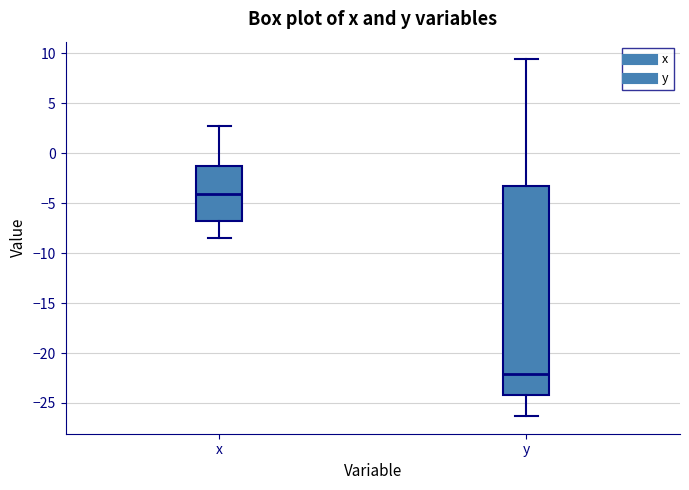

Which box is the tallest, from its lower edge to its upper edge?

y